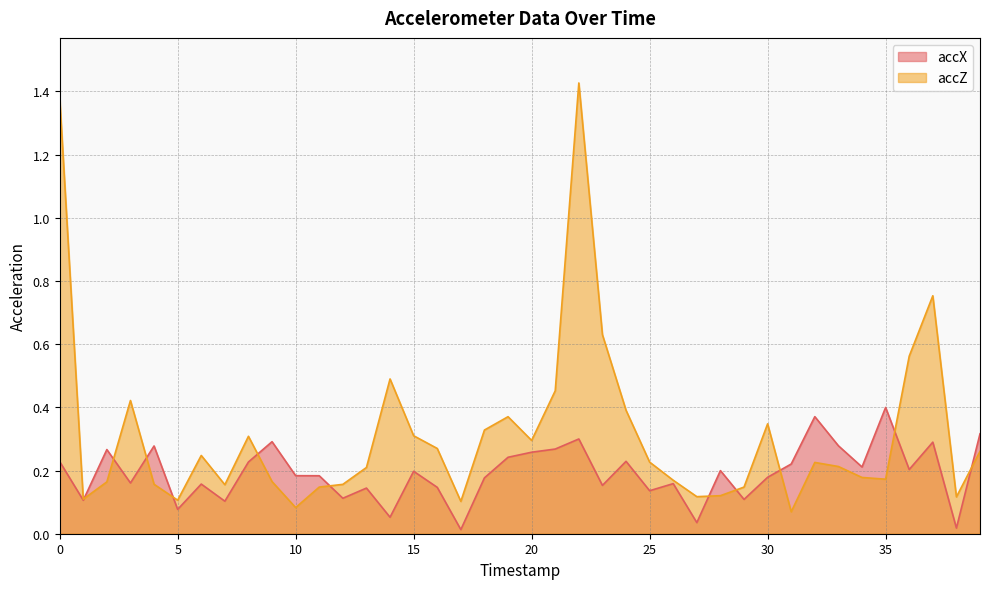

At 23, list the series in order from largest to smallest.

accZ, accX